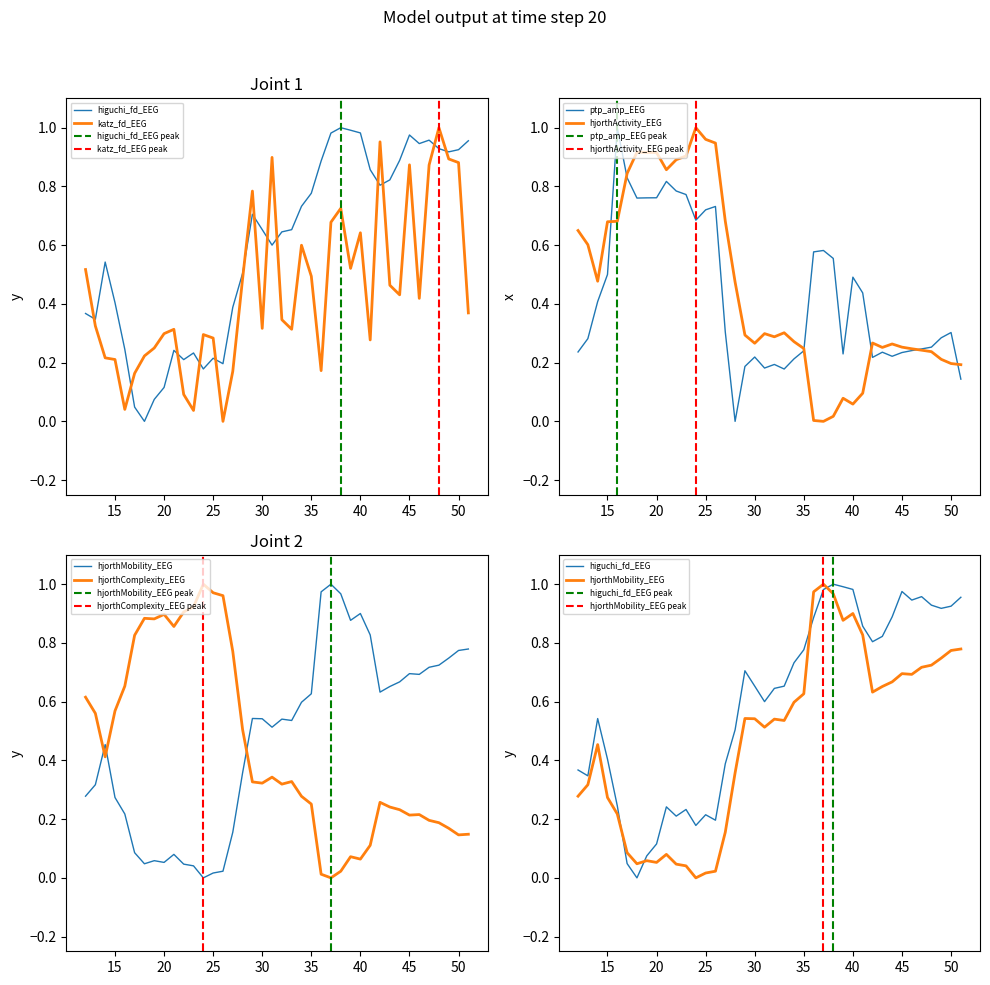

Is this an area chart (filled region under the line)?

No